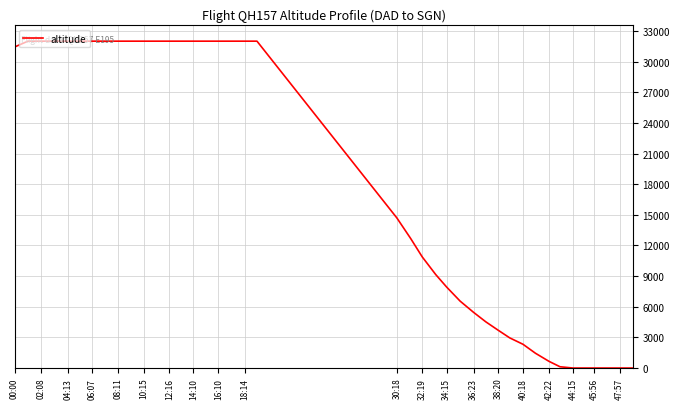

What is the difference between the maximum and minimum values?

32000